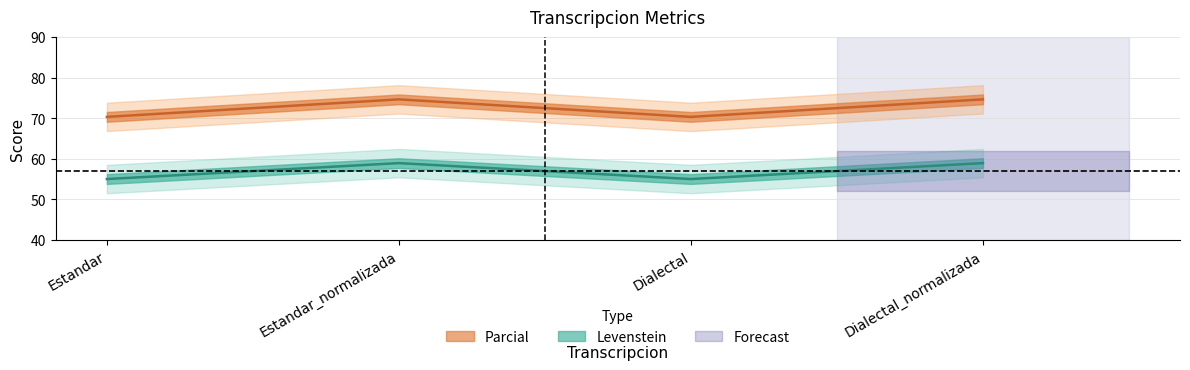

Rank the series at Estandar_normalizada from highest to lowest value.

Parcial, Levenstein